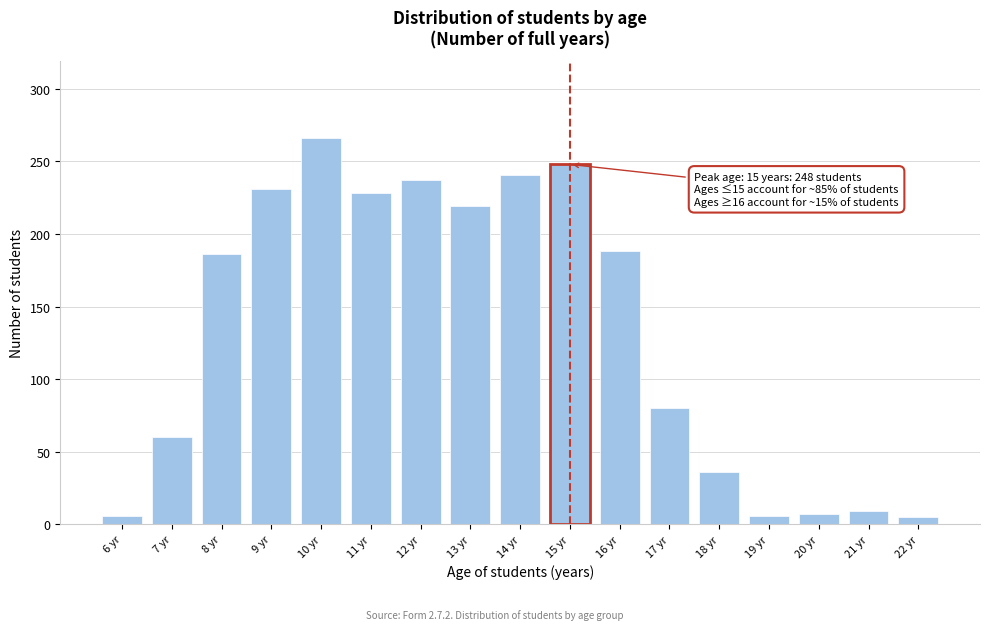

What is the greatest value displayed?

266